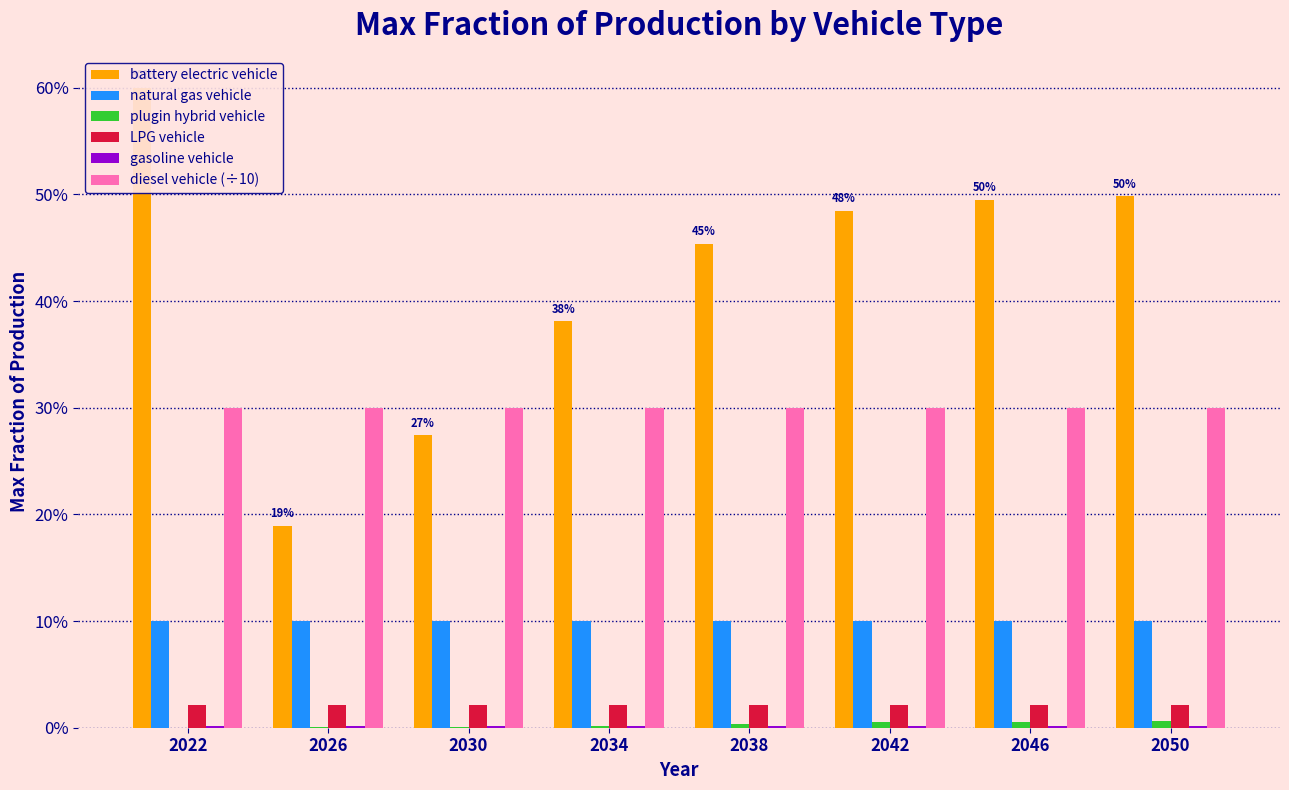

What is the maximum value shown in the chart?

0.6